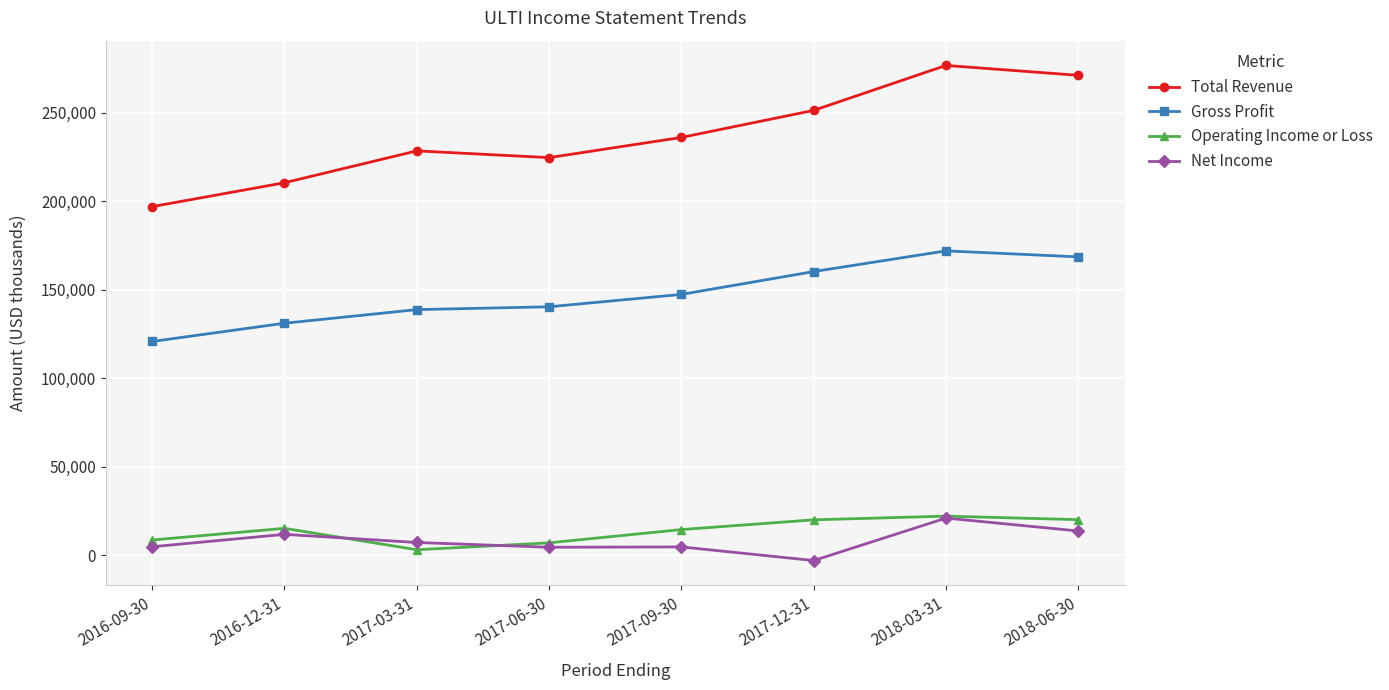

Which series has the largest total across all categories?

Total Revenue